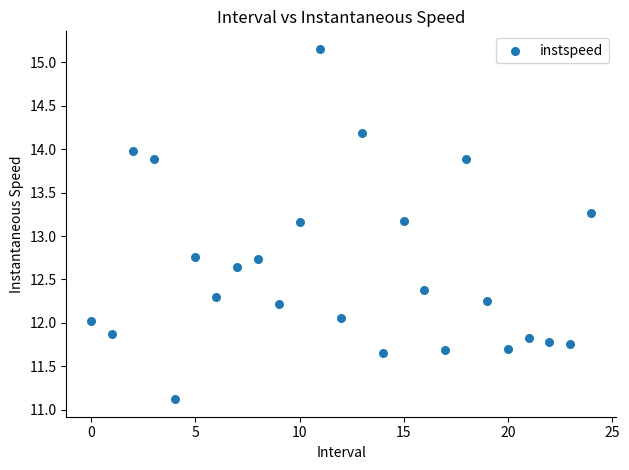

What is the range of Y values (max minus min)?

4.0